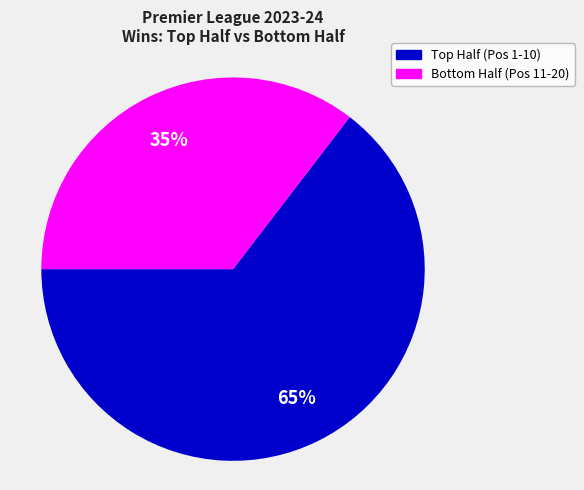

To the nearest percent, what is the average slice percentage?

50%